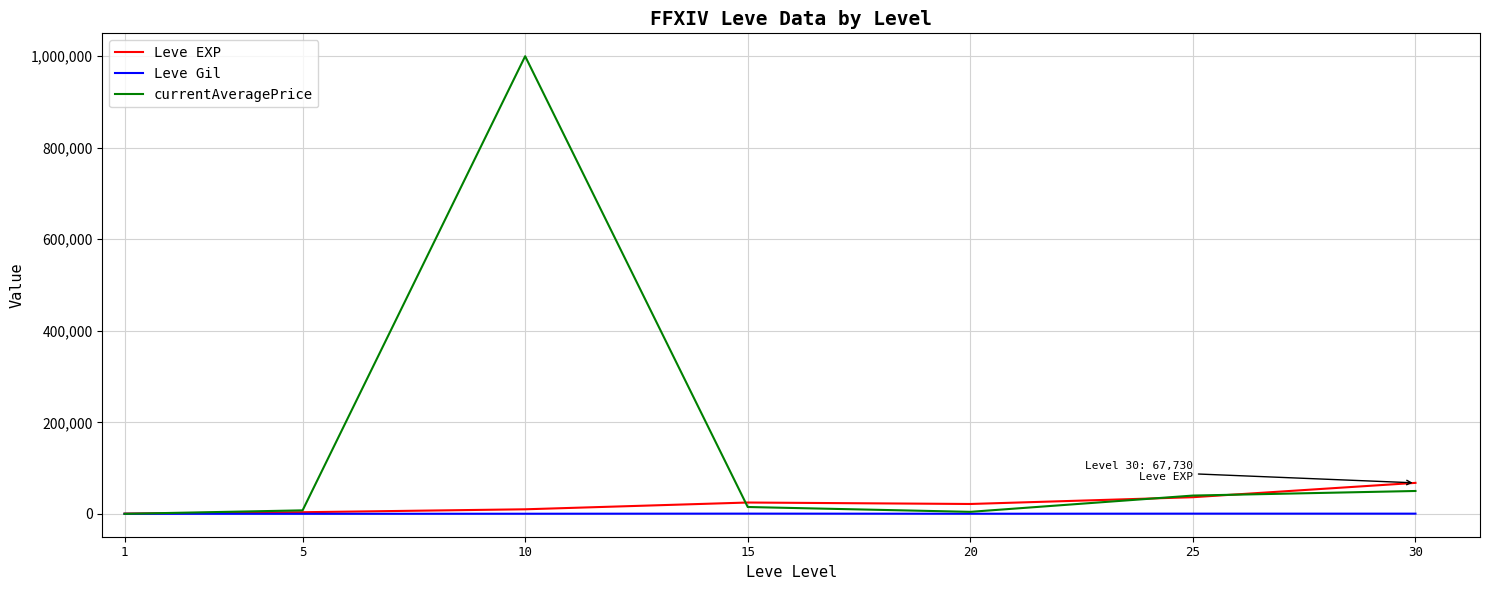

Is it true that Leve EXP equals 36390.0 at 25?

True